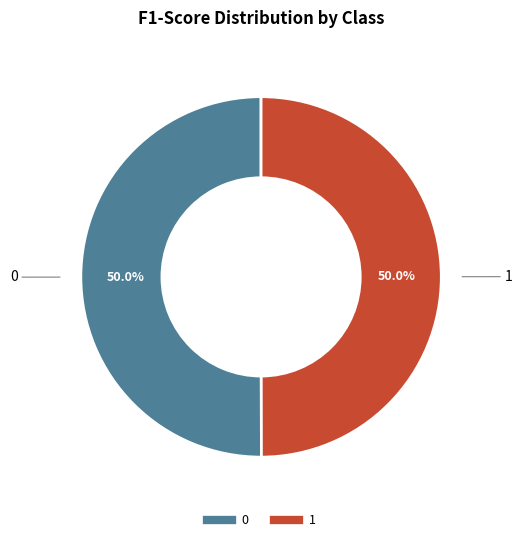

How much of the chart is everything except 1?

50.0%